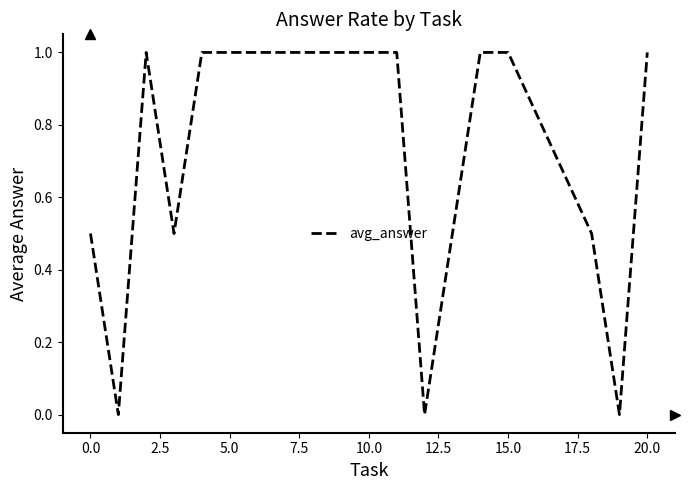

What is the maximum value shown in the chart?

1.0